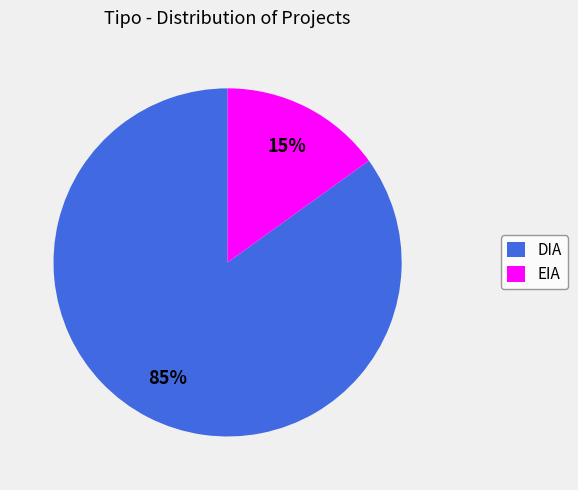

How many segments does this pie chart have?

2